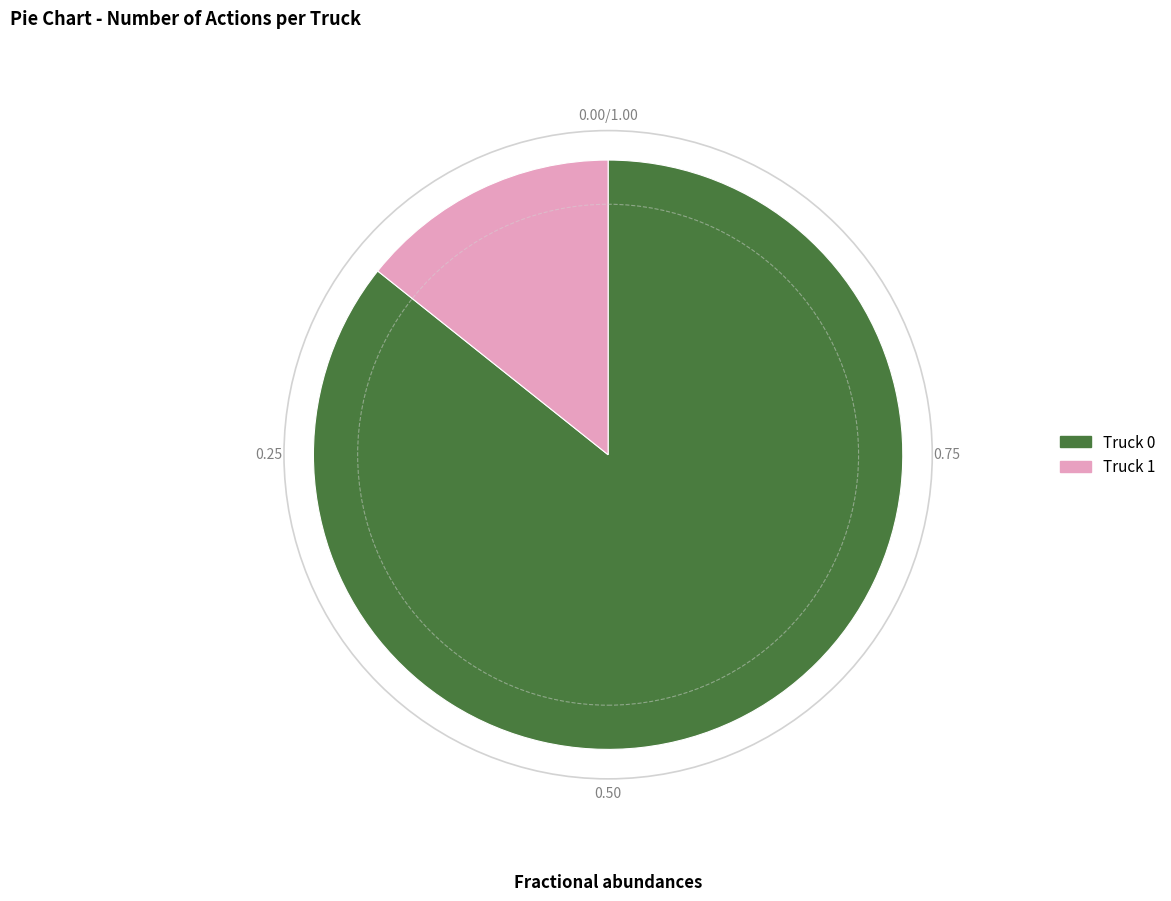

Count the number of slices in the pie.

2